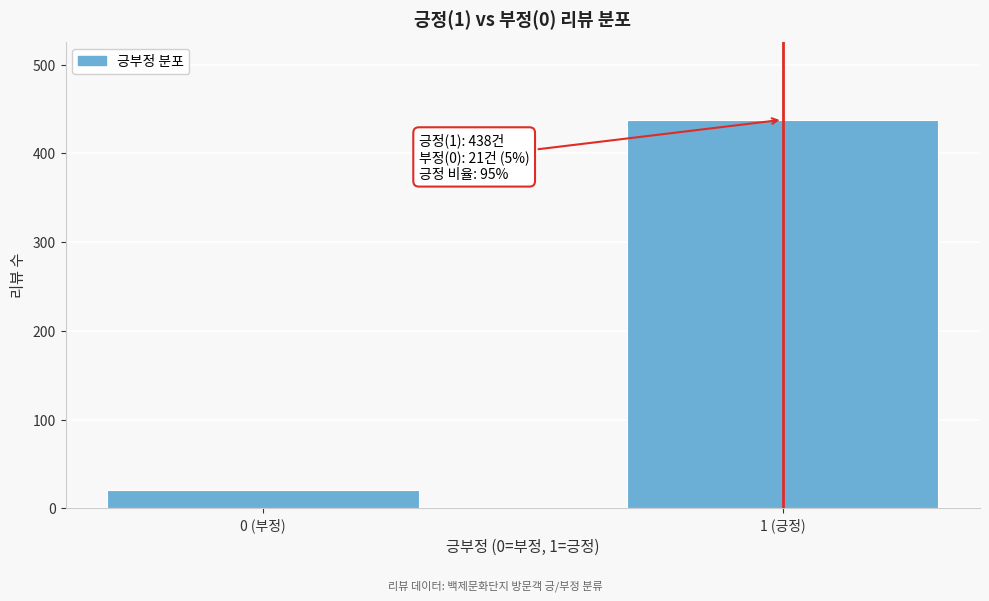

Reading left to right, what are all the values shown in this chart?

21	438